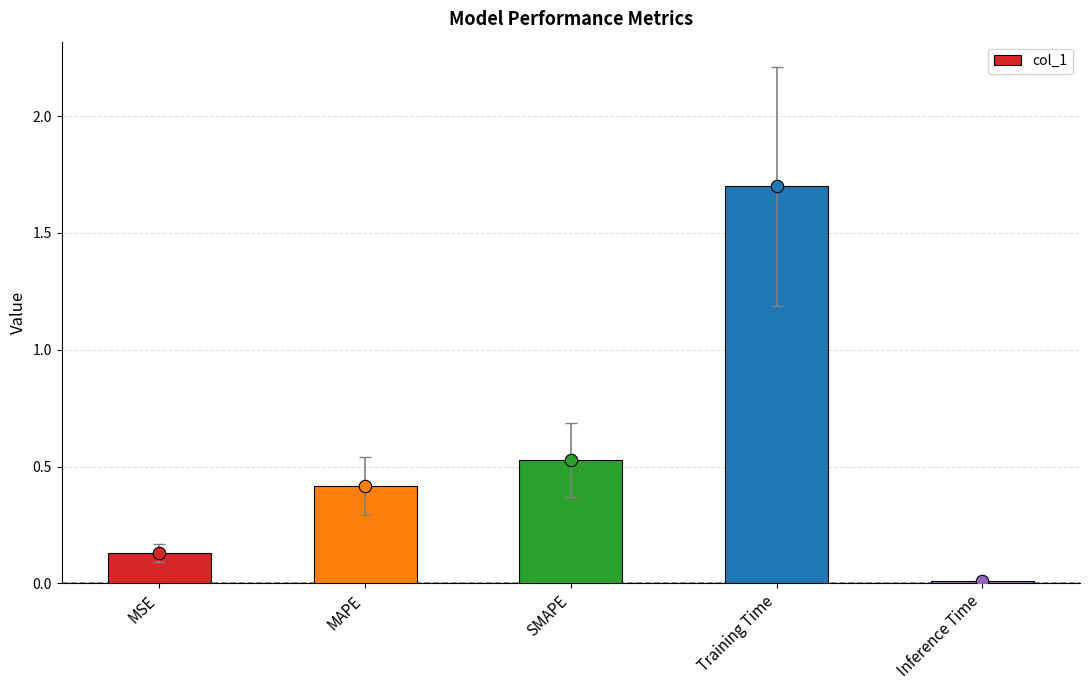

What is the change in value from MAPE to Inference Time?

-0.4